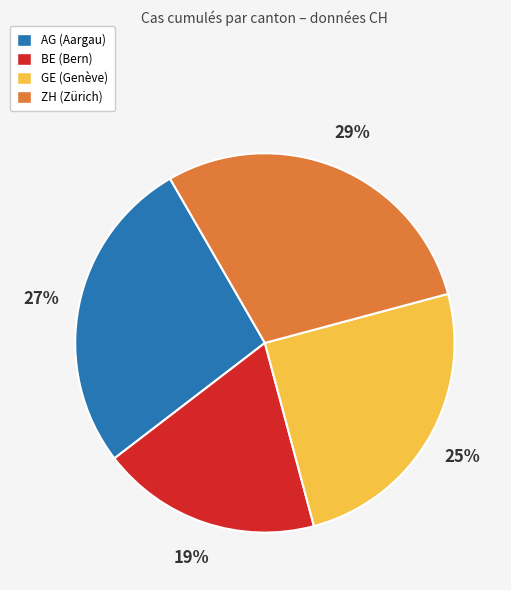

To the nearest percent, what is the average slice percentage?

25%